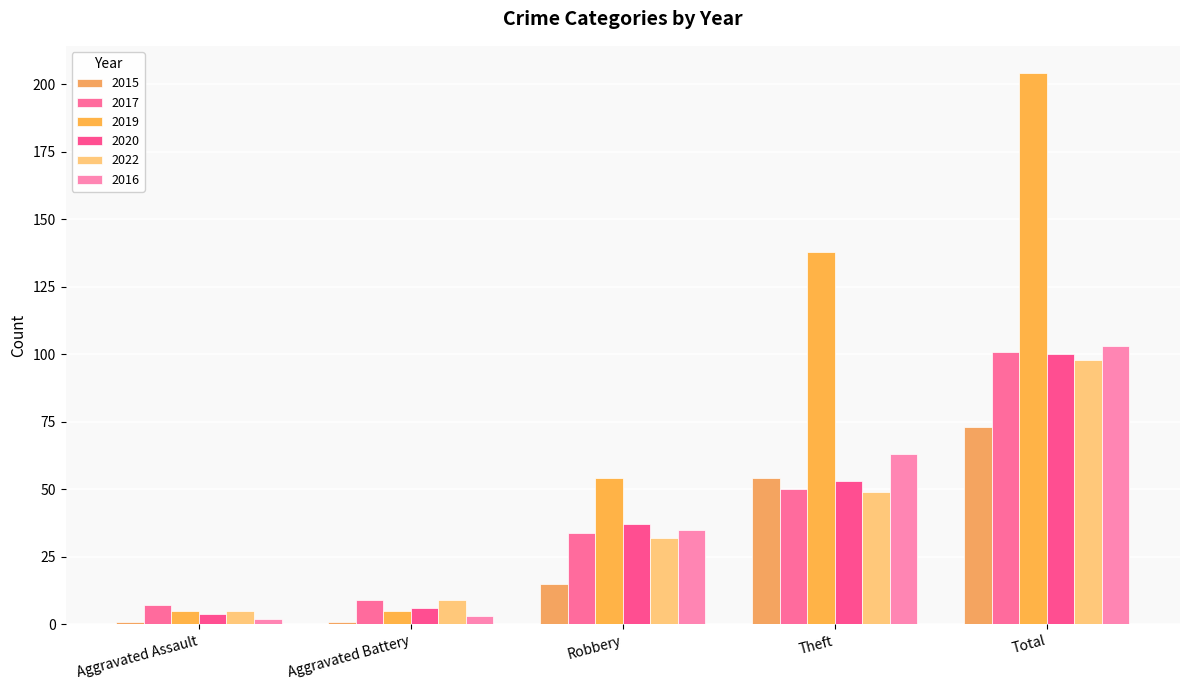

What is the difference between the highest and lowest values at Total?

131